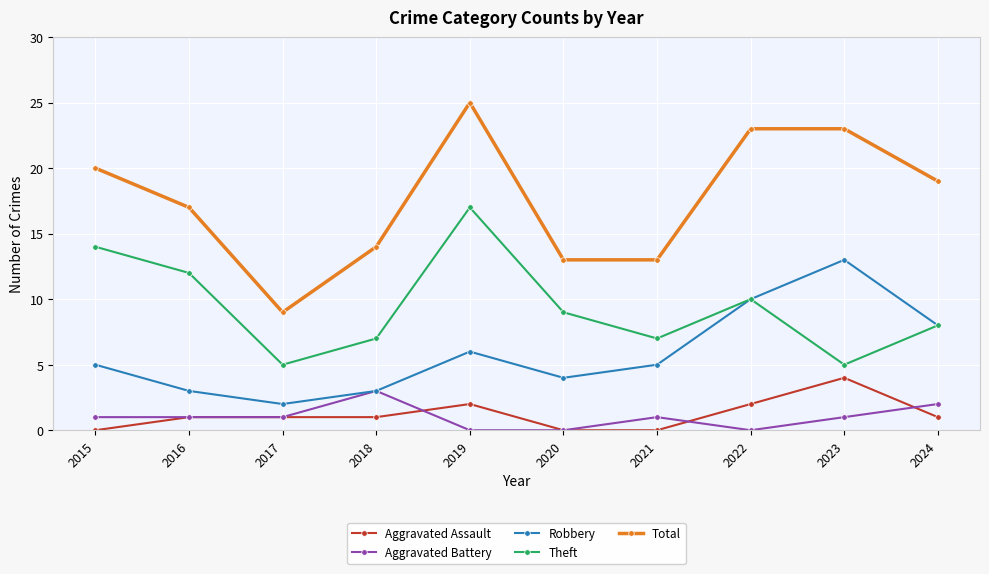

What is the difference between the maximum and second lowest values in the Aggravated Battery series?

3